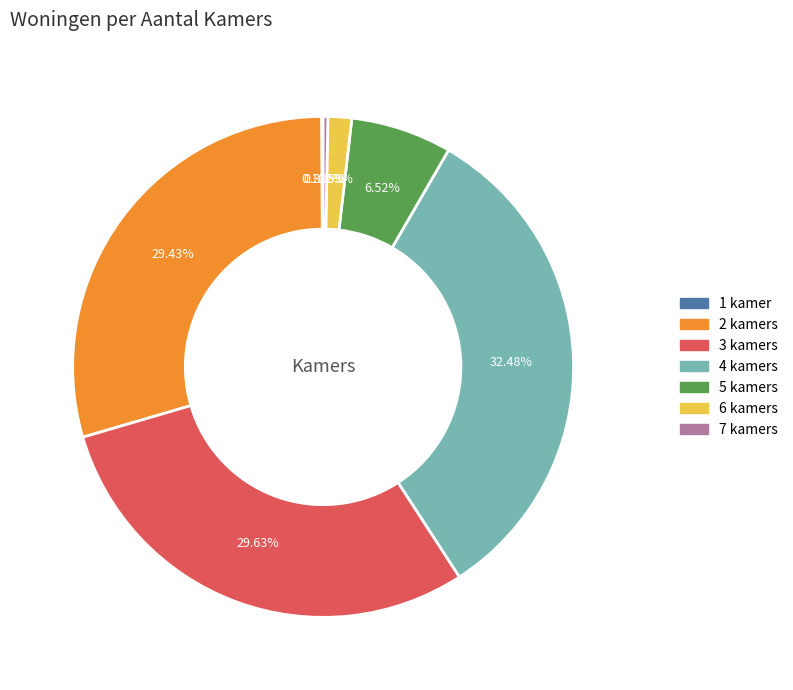

Which has a higher value, 6 or 3?

3